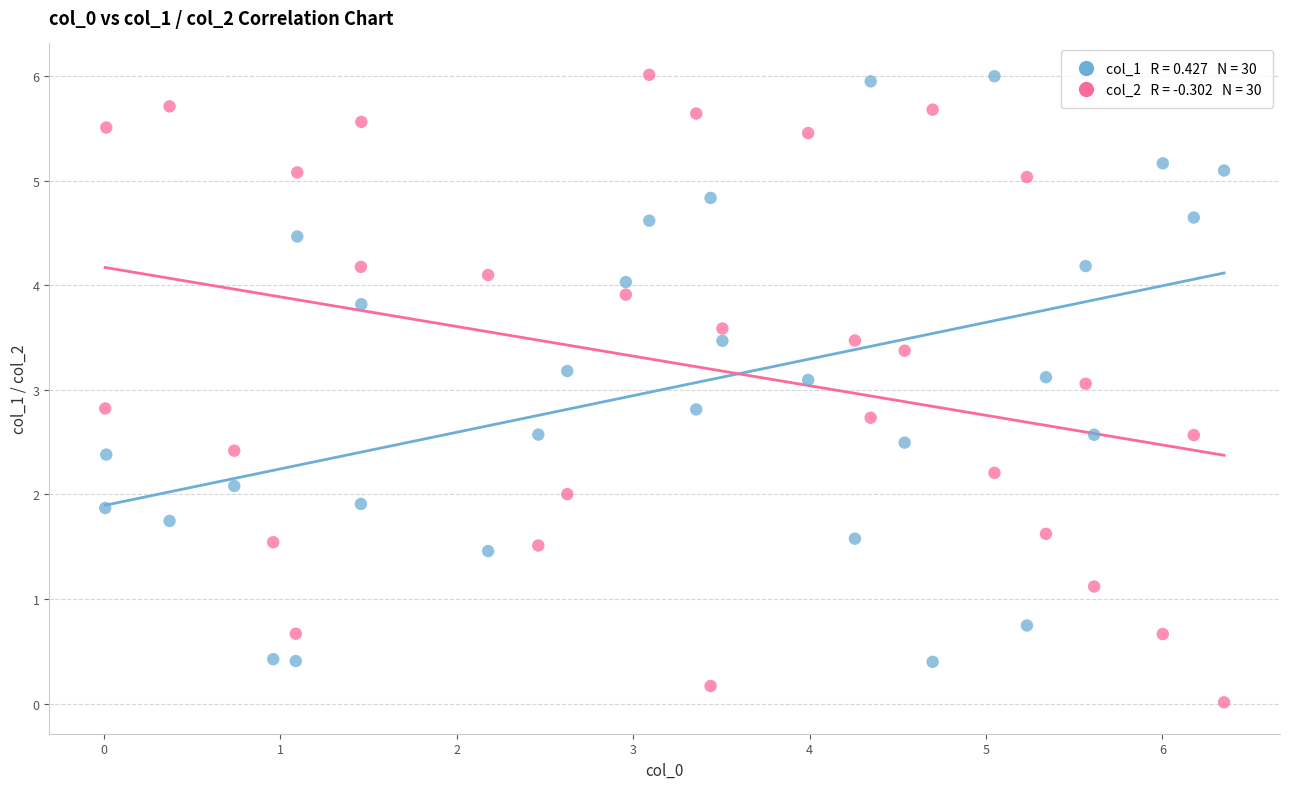

Across all data points, what is the range of Y values (max minus min)?

6.0